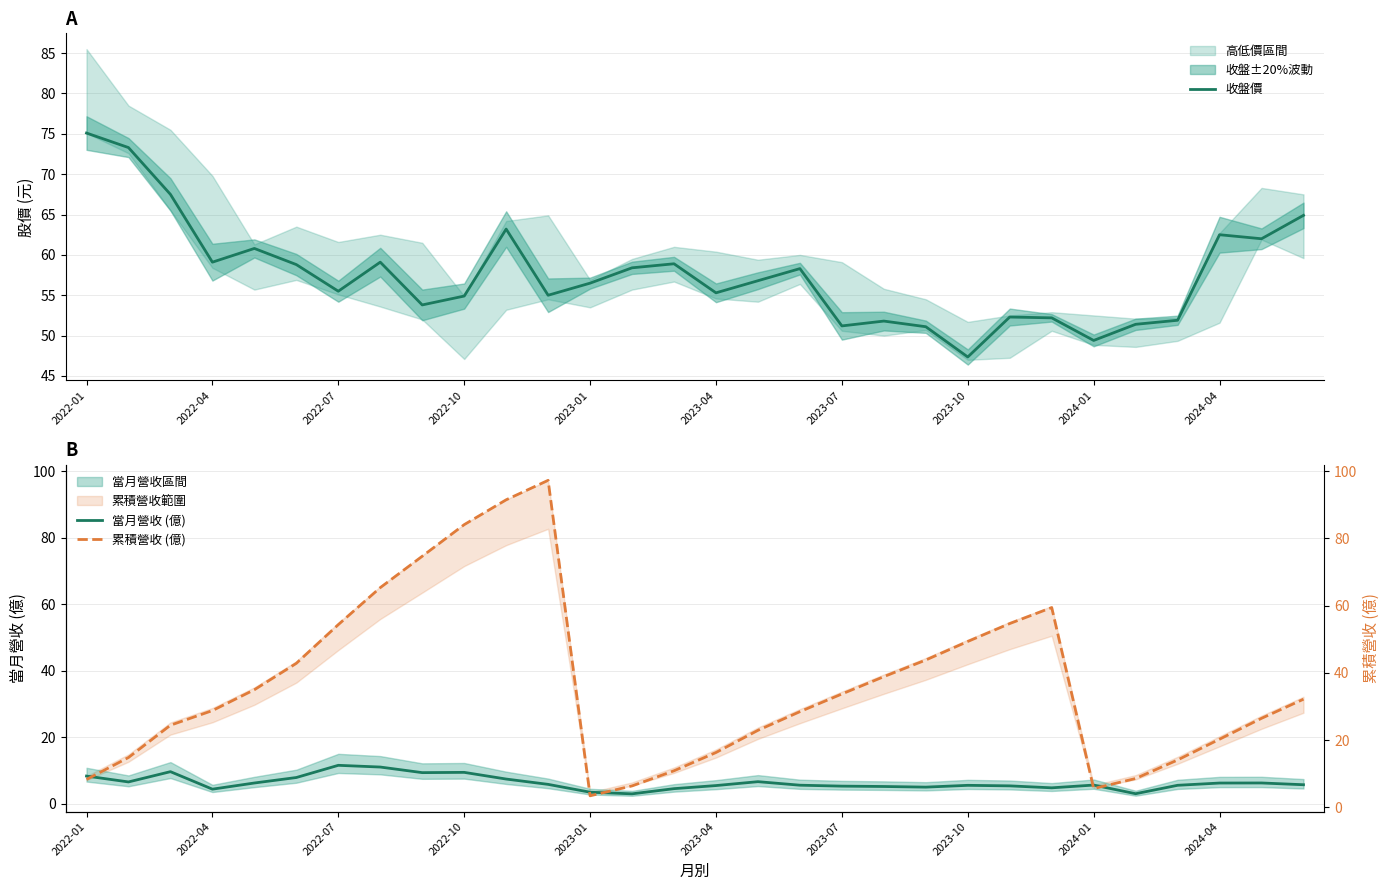

Reading left to right, transcribe all the data shown in this chart.

收盤價: 75.1	73.3	67.5	59.1	60.8	58.8	55.5	59.1	53.8	54.9	63.2	55.0	56.5	58.4	58.9	55.3	56.8	58.3	51.2	51.8	51.1	47.4	52.3	52.2	49.4	51.4	51.9	62.5	62.0	64.9
當月營收 (億): 8.3	6.5	9.6	4.3	6.2	7.8	11.5	11.0	9.3	9.4	7.4	5.8	3.4	2.9	4.5	5.4	6.6	5.5	5.3	5.2	5.0	5.5	5.3	4.8	5.6	3.0	5.5	6.2	6.2	5.7
累積營收 (億): 8.3	14.8	24.4	28.8	35.0	42.8	54.3	65.3	74.7	84.1	91.5	97.2	3.4	6.4	10.9	16.3	22.9	28.4	33.7	38.9	43.8	49.3	54.6	59.4	5.6	8.6	14.1	20.3	26.5	32.1